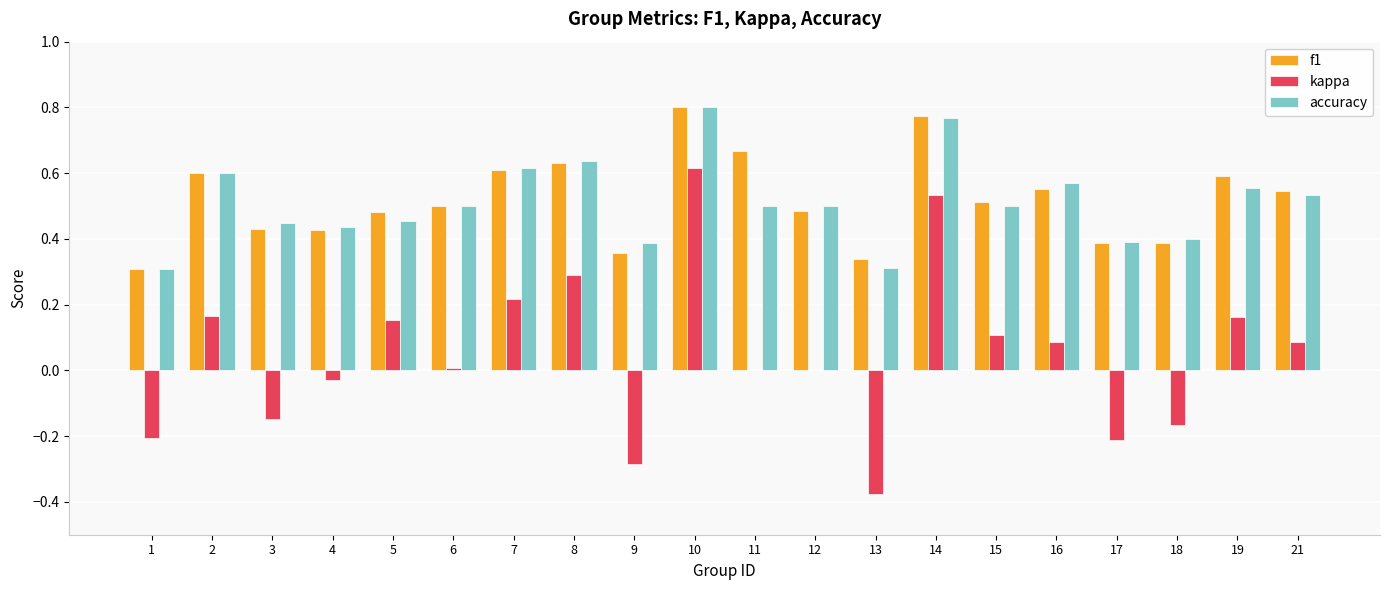

What is the total value across all series at 12?

1.0